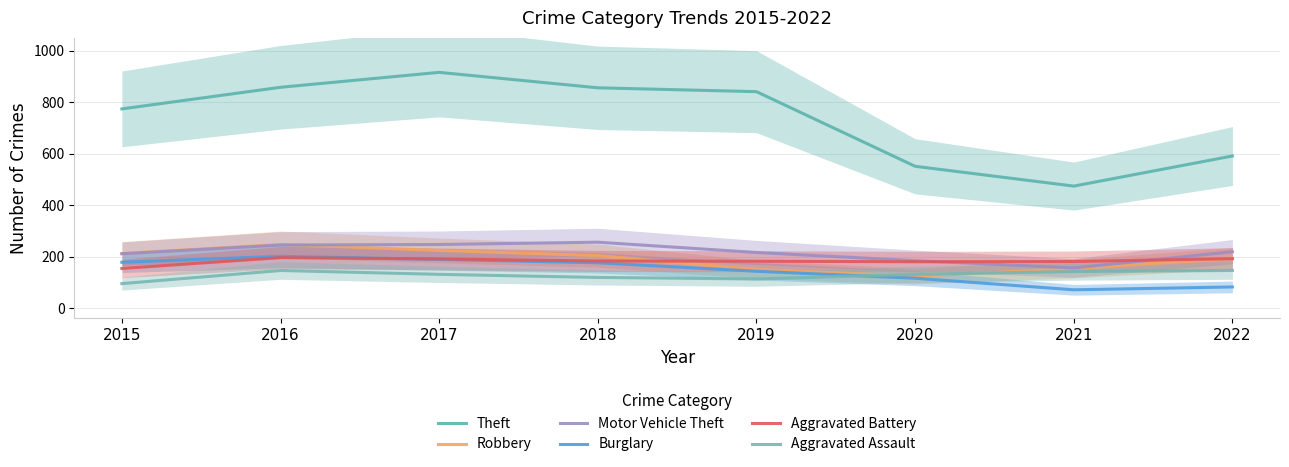

What is the average value of the Motor Vehicle Theft series?

217